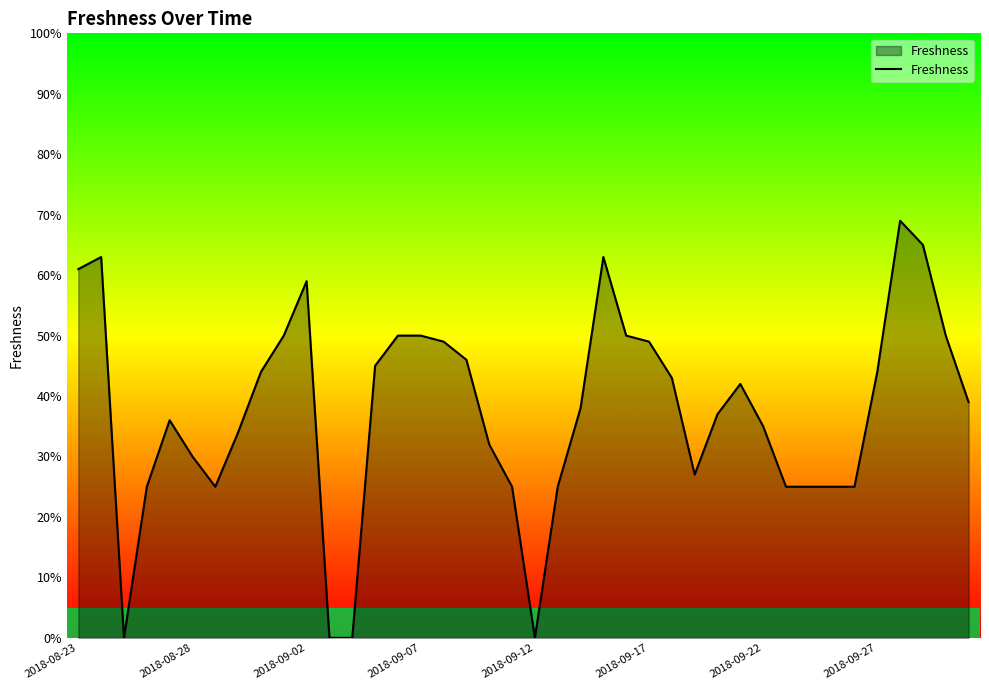

Does the chart display data point markers on the line(s)?

No